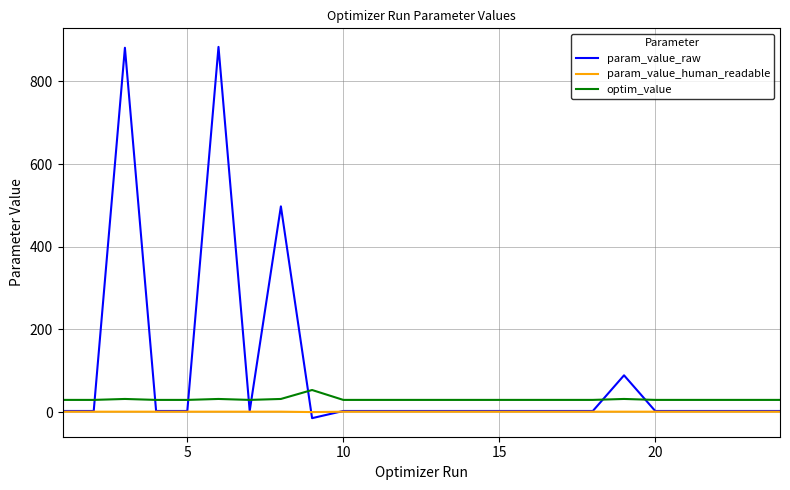

Which series has the largest total across all categories?

param_value_raw